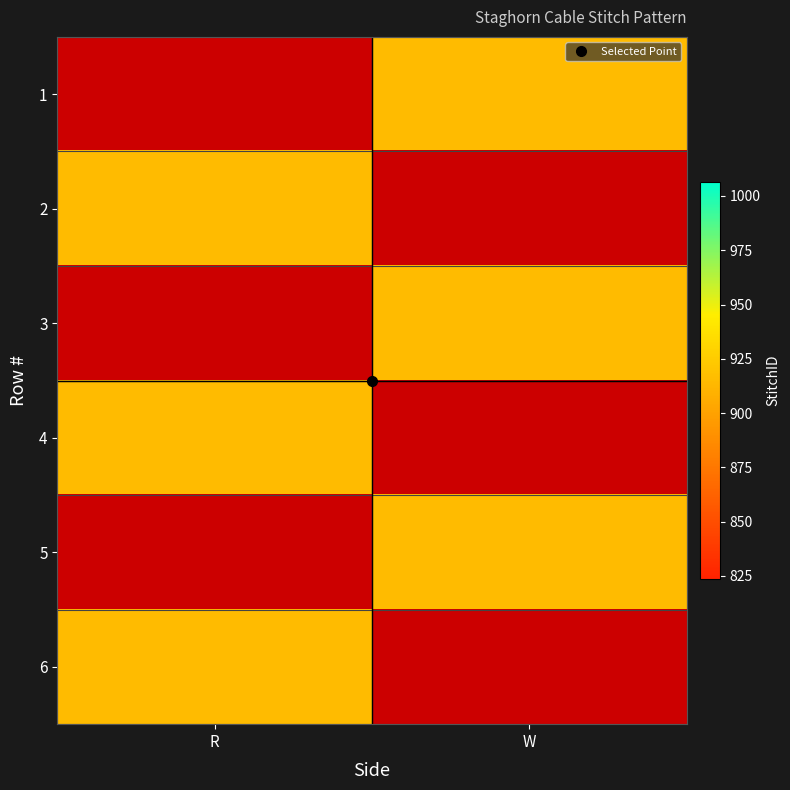

Which label corresponds to the largest value in the chart?

W